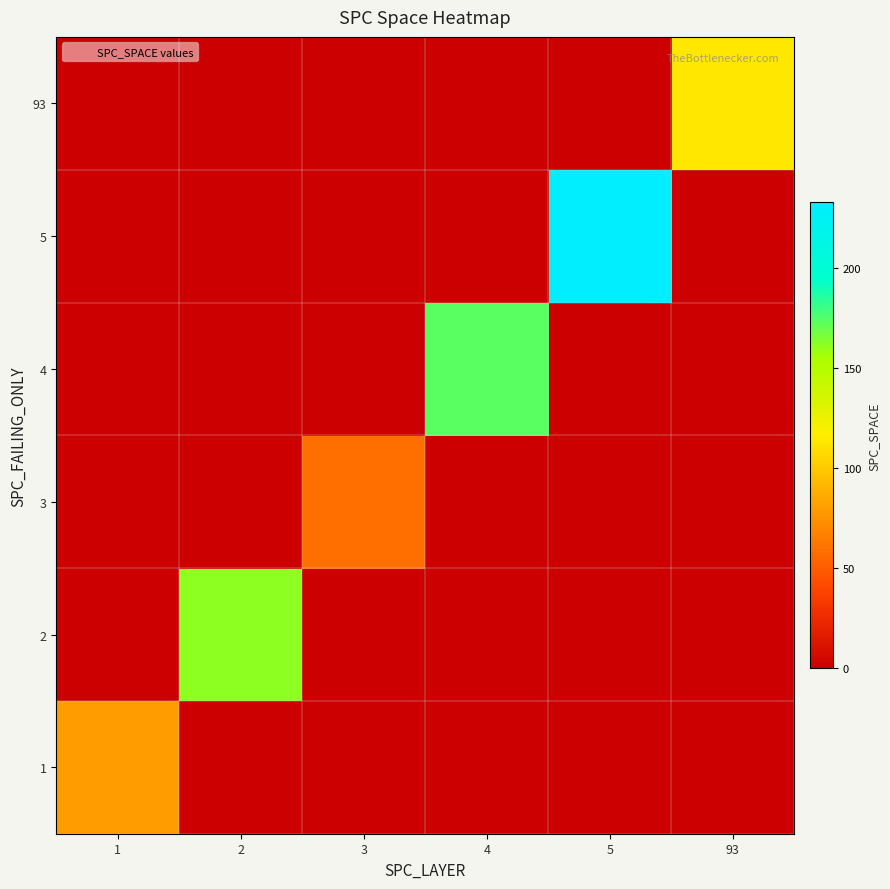

Rank the series at 93 from lowest to highest value.

1, 2, 3, 4, 5, 93